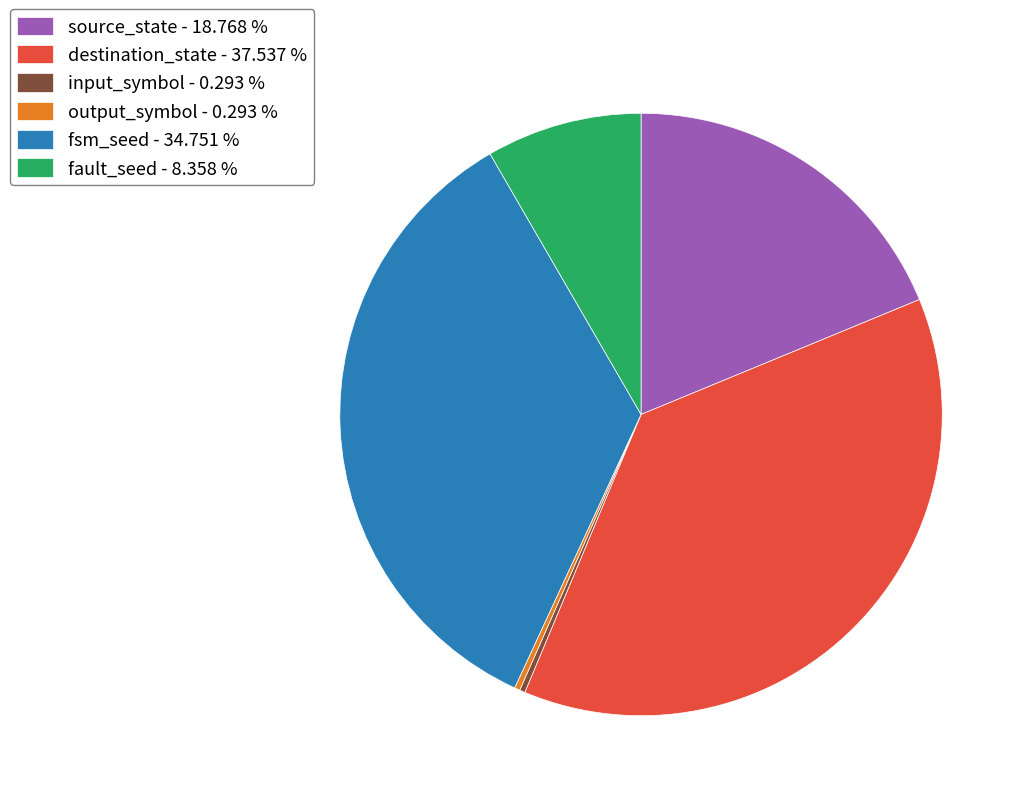

Between input_symbol - 0.293 % and fsm_seed - 34.751 %, which is larger?

fsm_seed - 34.751 %